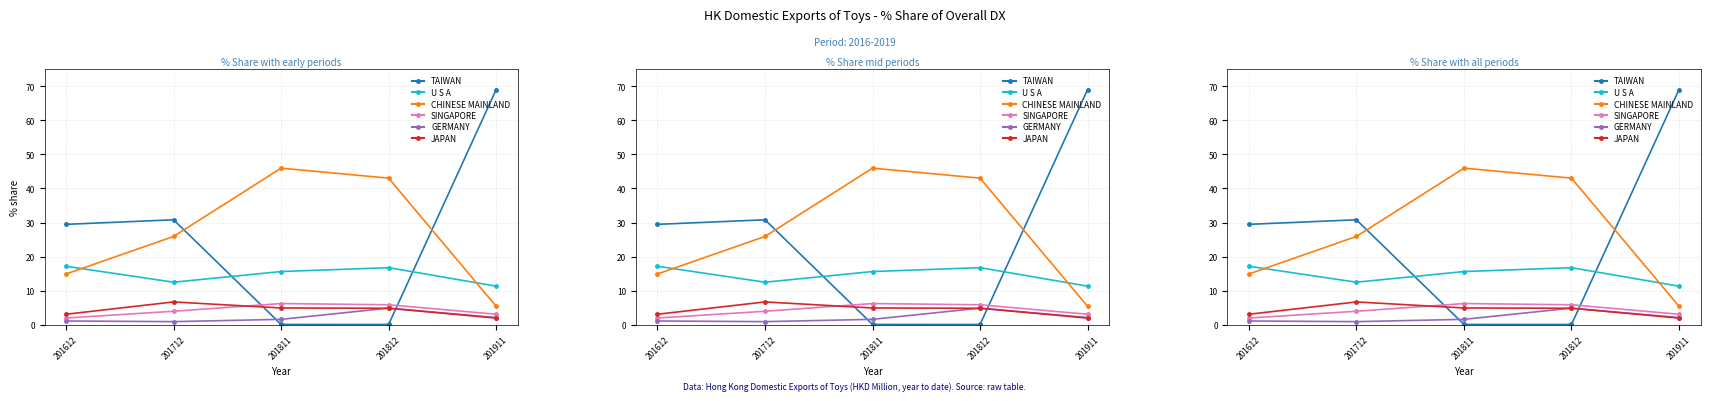

Reading left to right, list all the values displayed in this chart.

TAIWAN: 201612=29.5	201712=30.8	201811=0.2	201812=0.2	201911=69.0
U S A: 201612=17.2	201712=12.5	201811=15.7	201812=16.8	201911=11.4
CHINESE MAINLAND: 201612=14.9	201712=25.9	201811=46.0	201812=43.0	201911=5.5
SINGAPORE: 201612=2.0	201712=4.0	201811=6.3	201812=5.9	201911=3.2
GERMANY: 201612=1.2	201712=1.0	201811=1.7	201812=4.9	201911=2.2
JAPAN: 201612=3.1	201712=6.8	201811=5.0	201812=4.9	201911=2.0